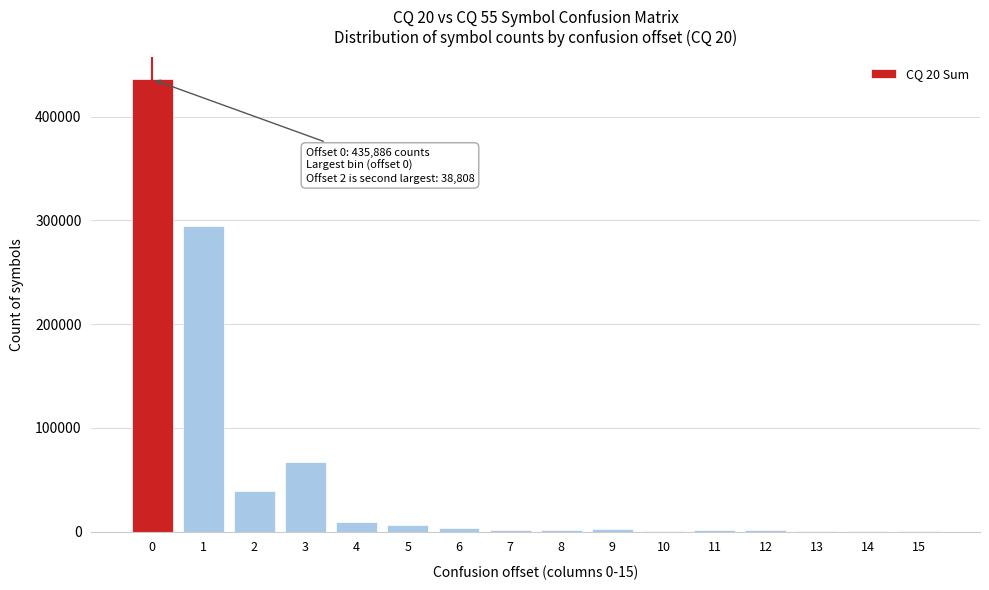

What is the sum of all values?

865124